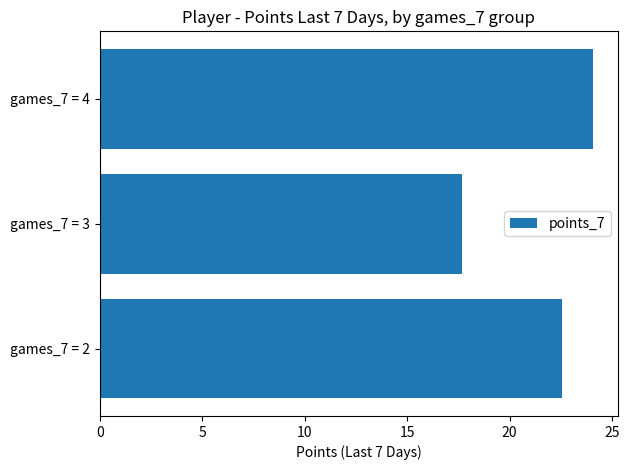

Where is the data nearest to the value 20?

games_7 = 3